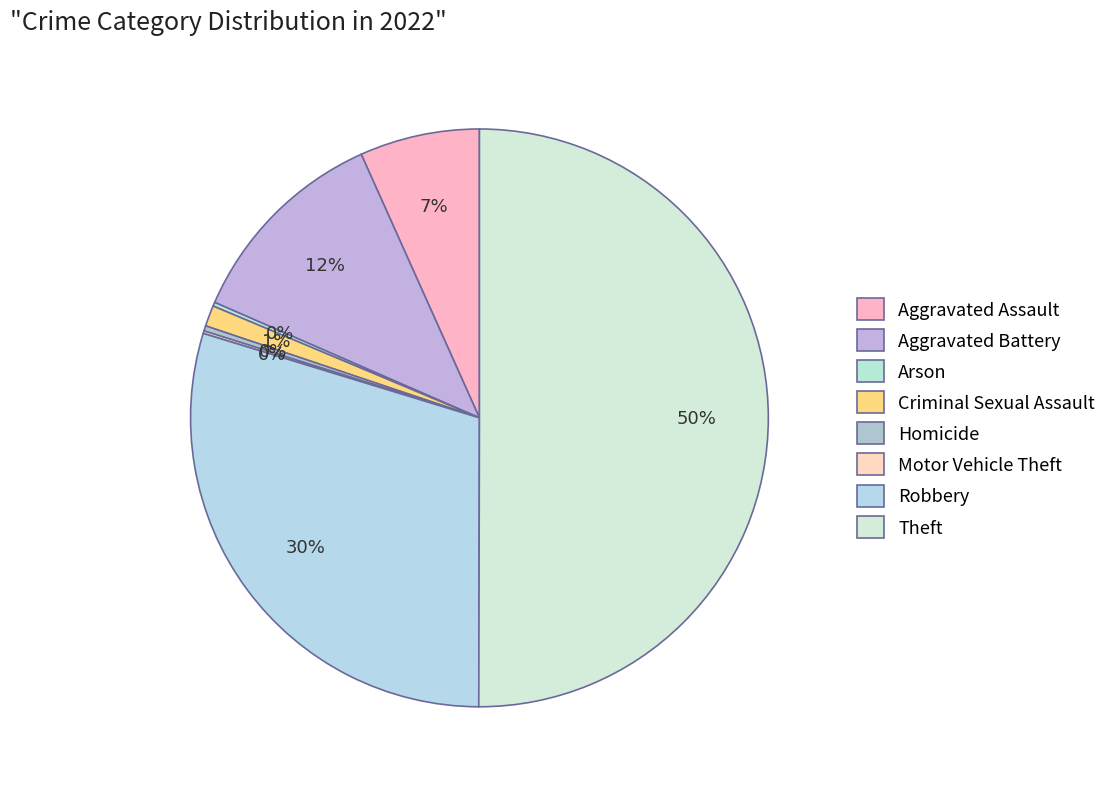

What is the largest slice in the pie chart?

Theft